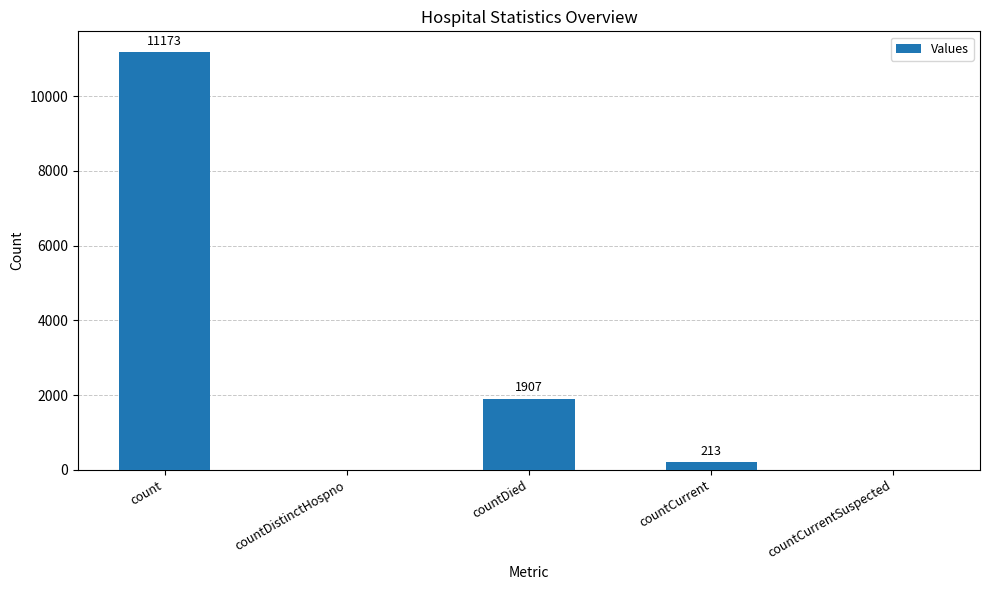

The chart shows a value of 11173 at count. True or false?

True